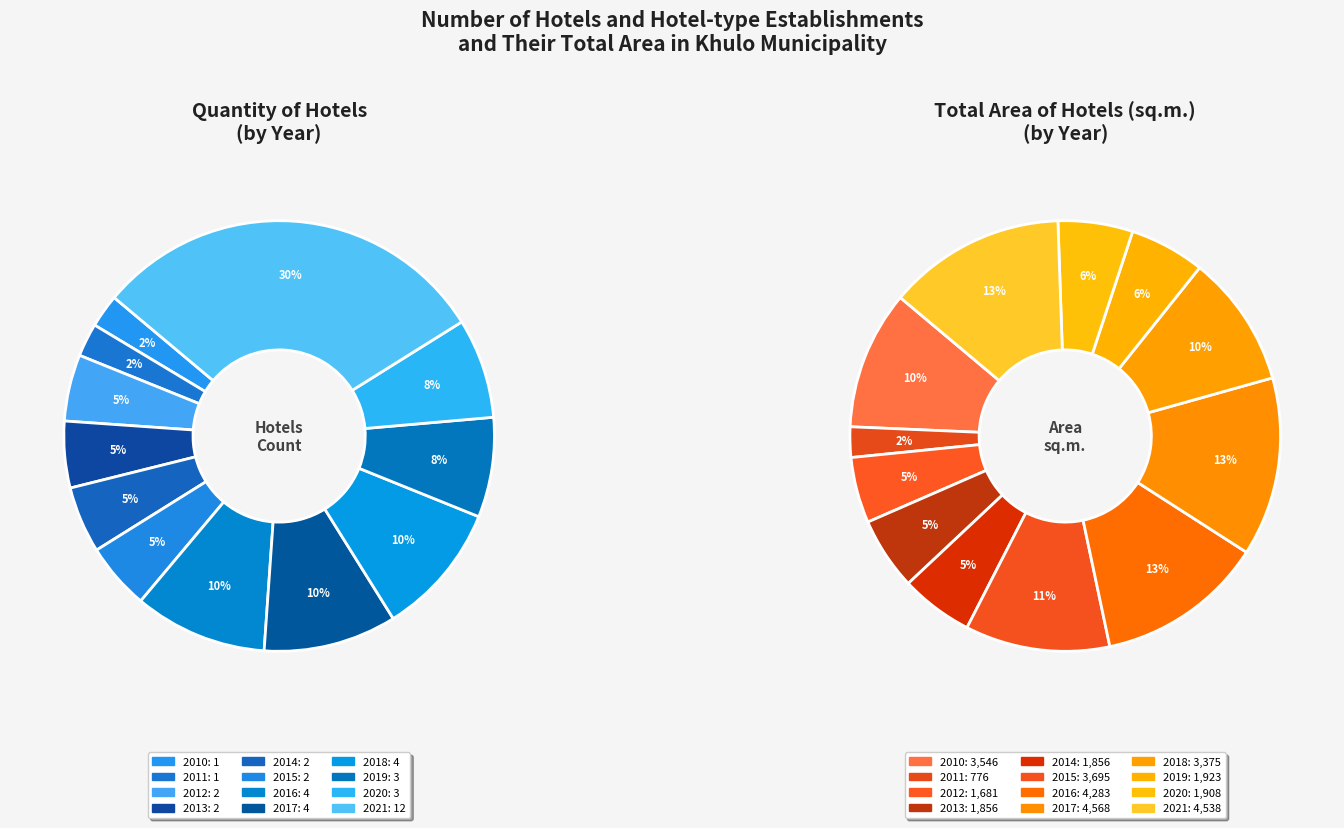

How many slices are in this pie chart?

12